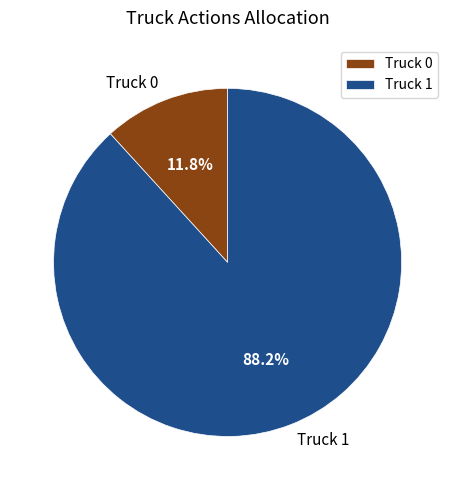

How many slices are in this pie chart?

2